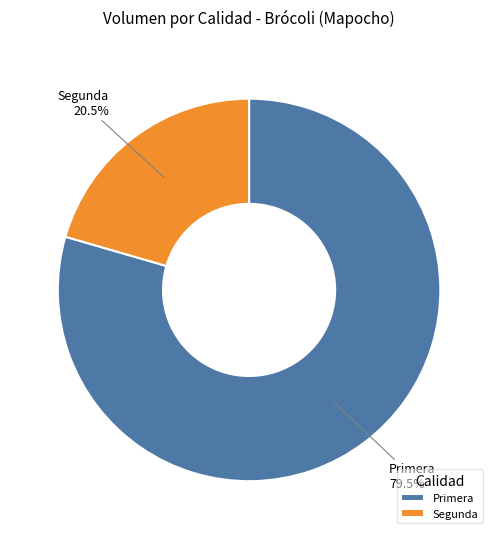

Which slice is the largest?

Primera